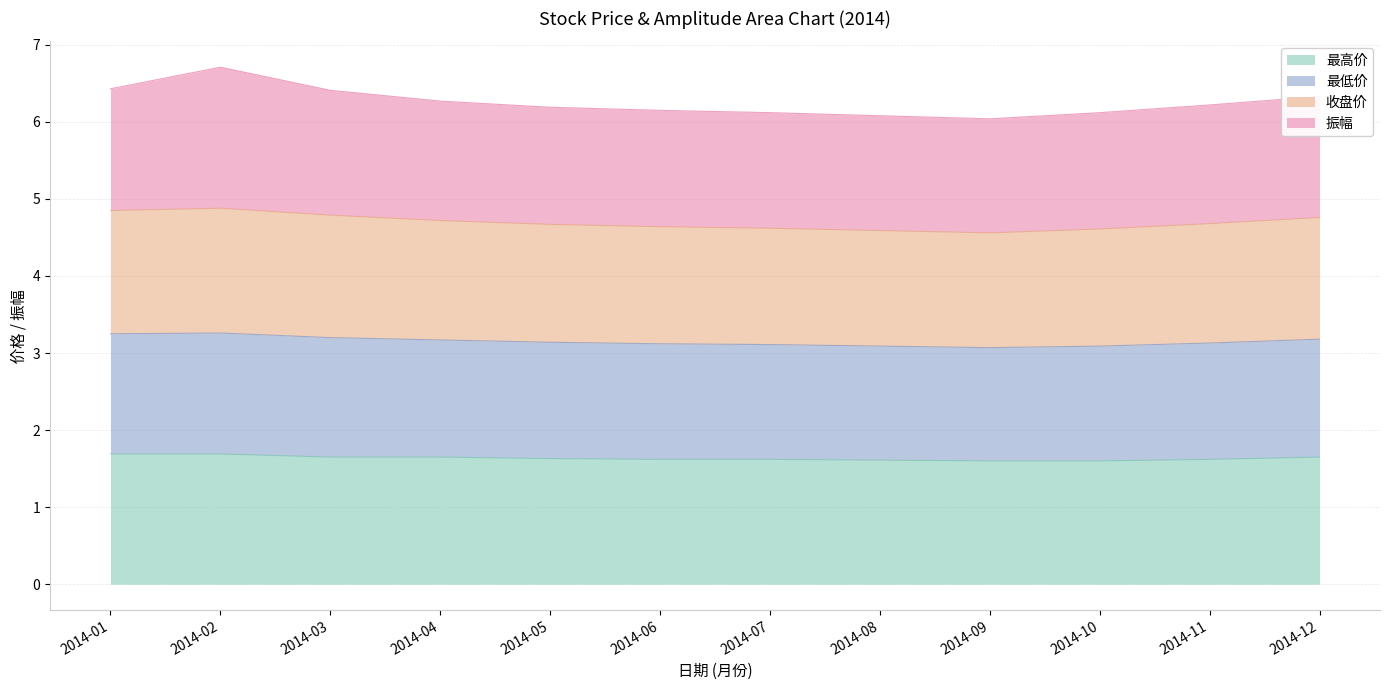

What is the total value across all series at 2014-09?

6.0